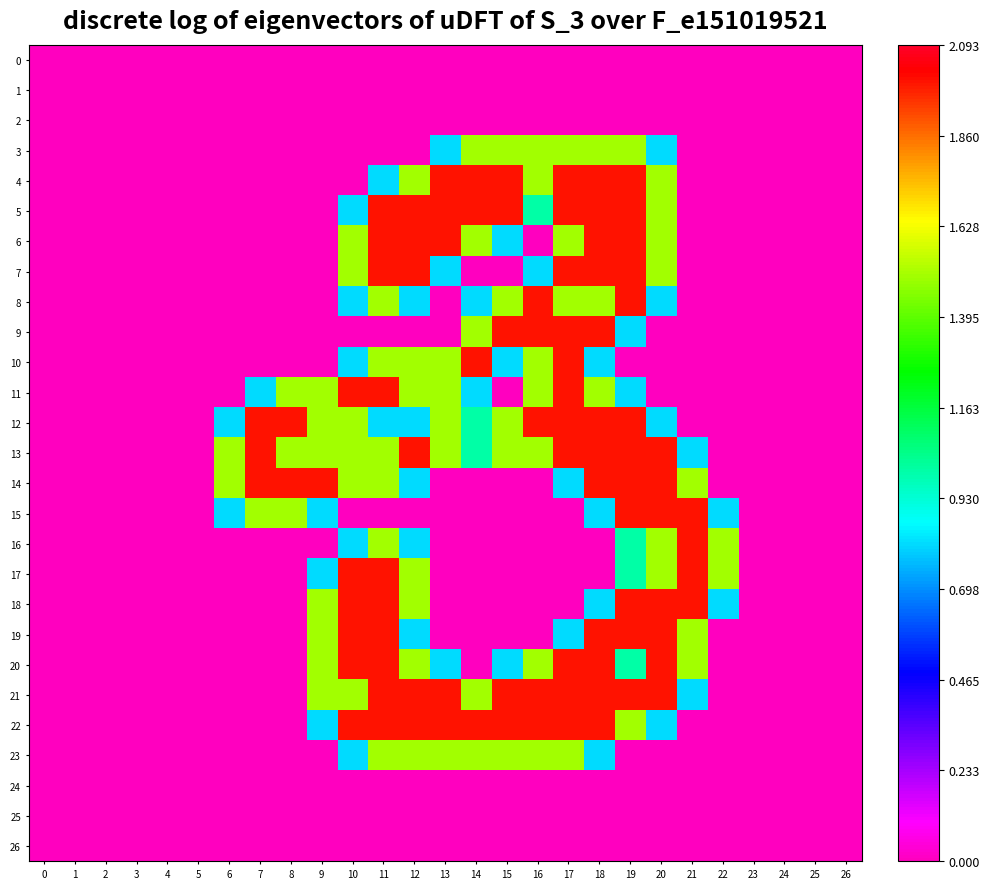

How many data points does each series have?

27